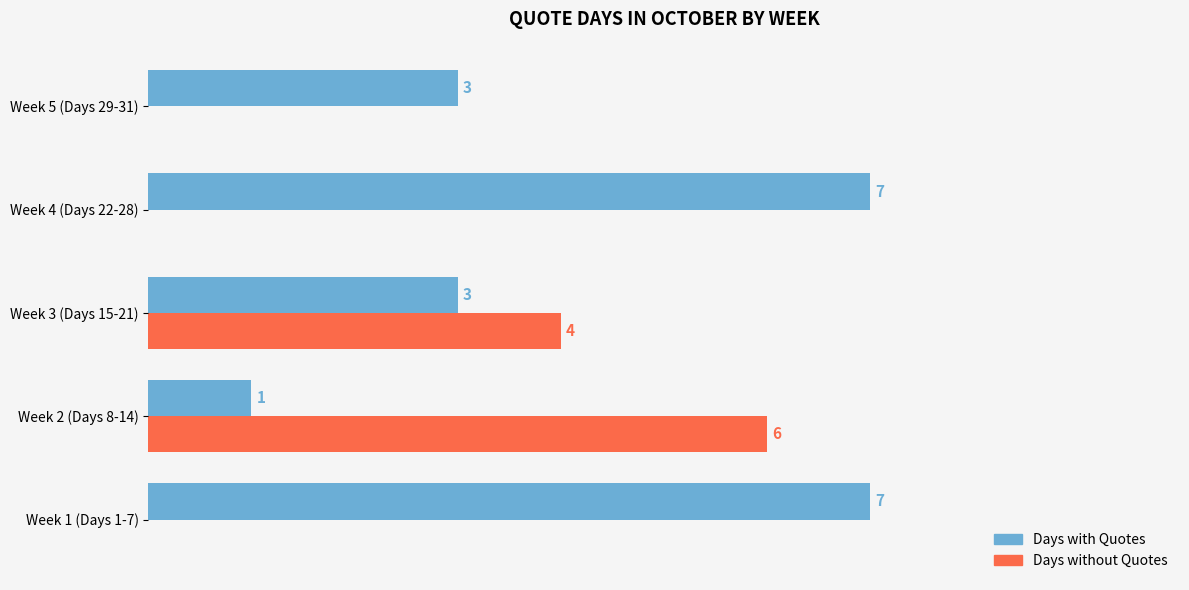

At which label is Days without Quotes closest to 3?

Week 3 (Days 15-21)